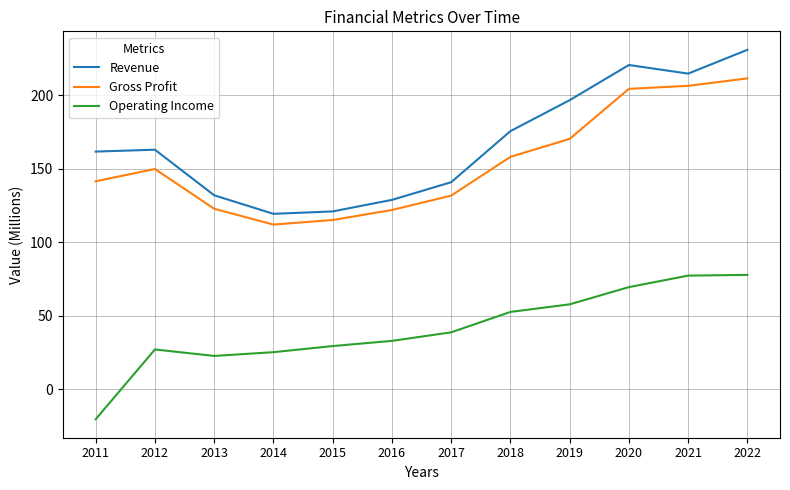

What is the difference between the maximum and minimum values in the Revenue series?

111.6